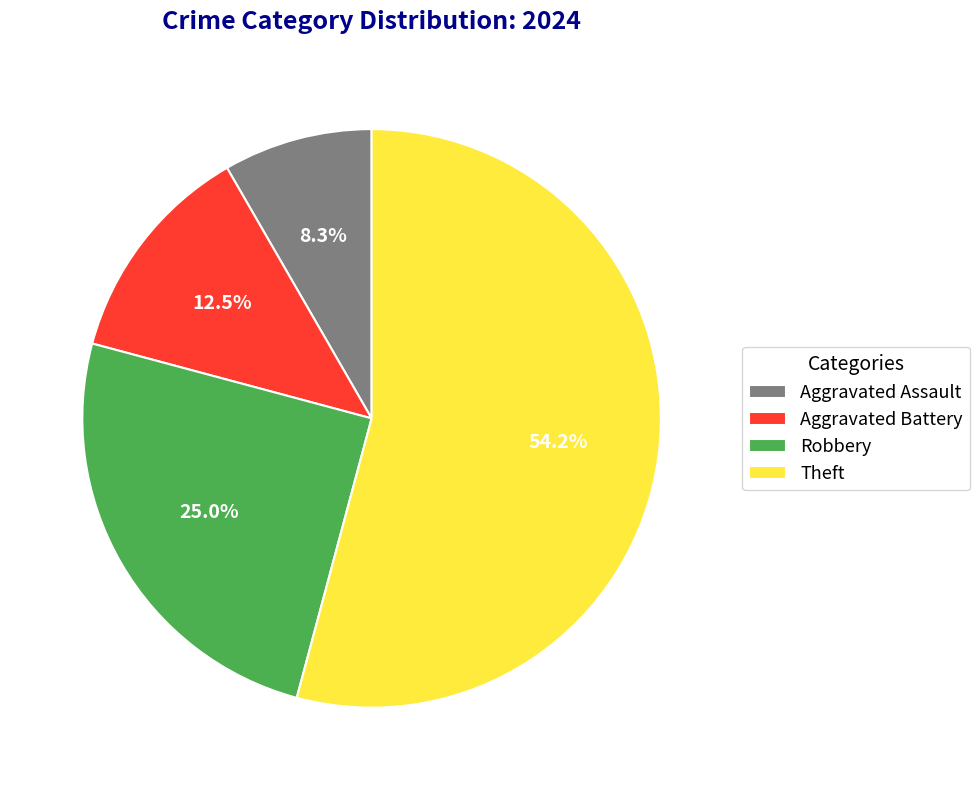

What is the largest slice in the pie chart?

Theft